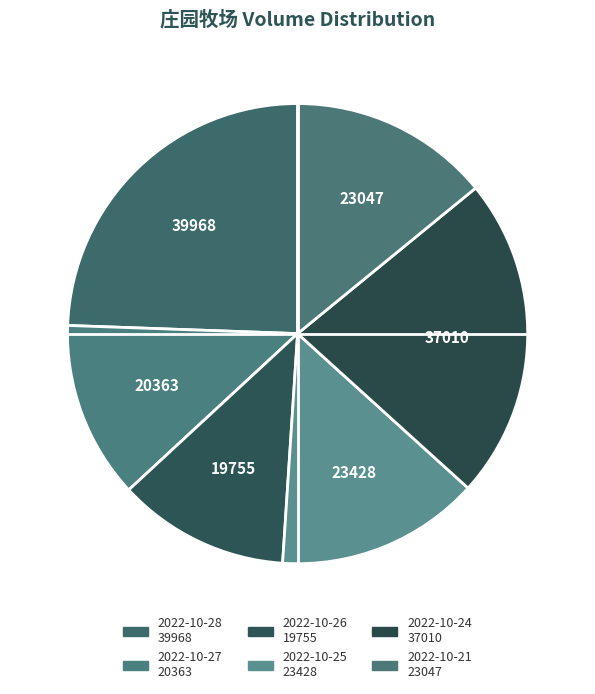

To the nearest percent, what is the difference between the 2022-10-28 and 2022-10-26 slice percentages?

12%